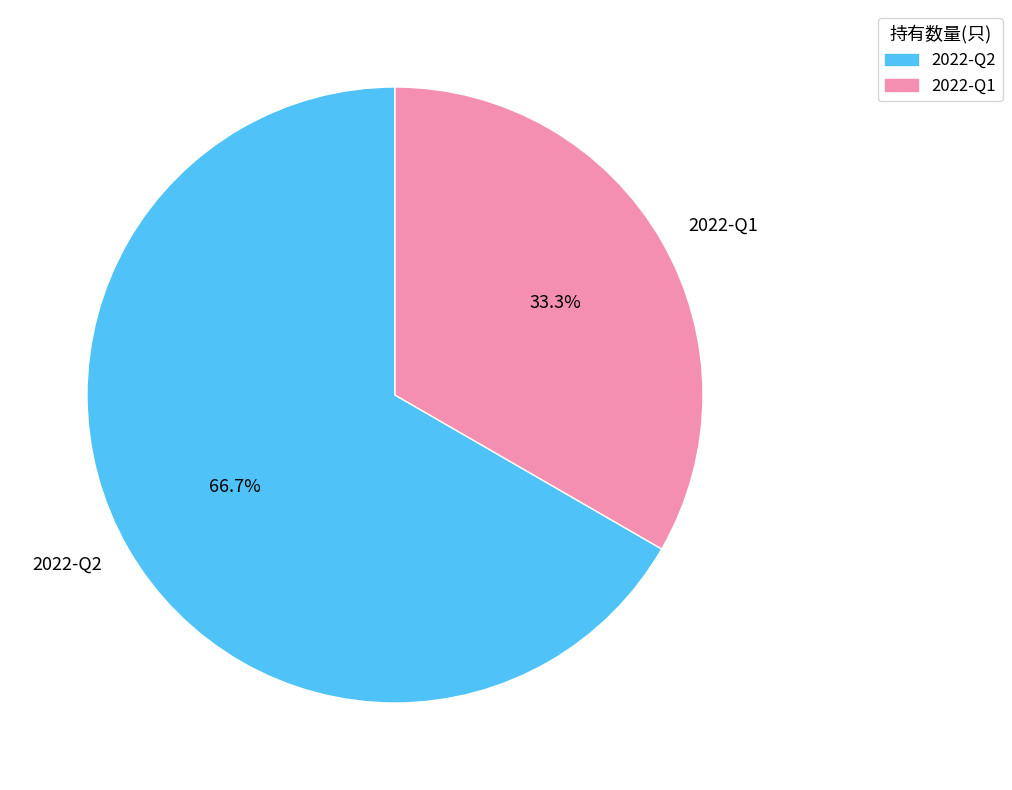

Does any single category account for the majority?

Yes